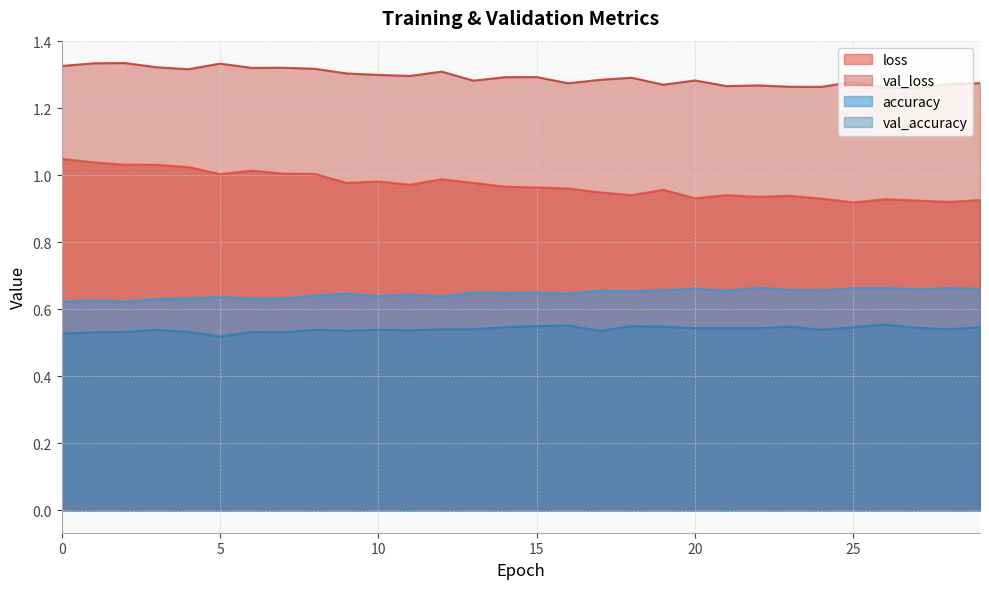

At how many categories does at least one series exceed 0?

30